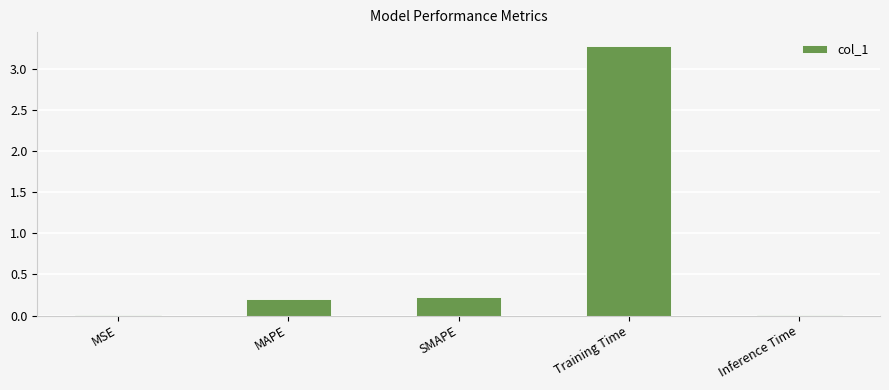

True or false: the data shows 0.0 at Inference Time.

True